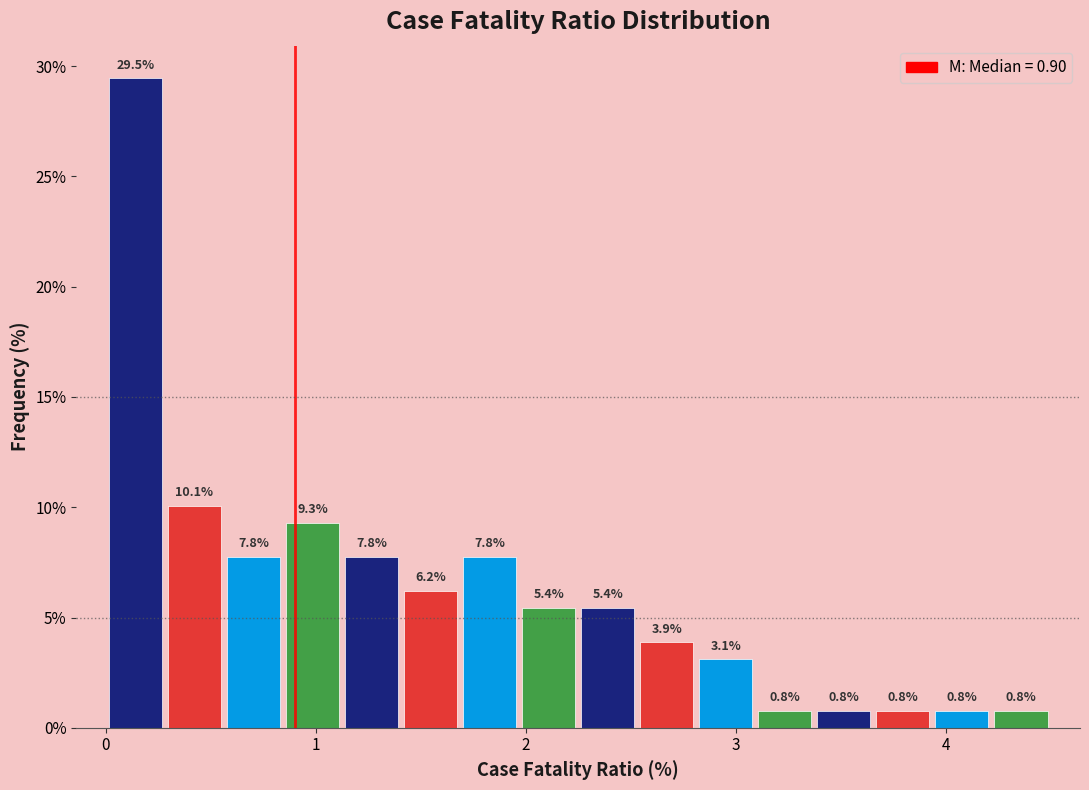

Read against the x-axis, roughly where is the centre of the tallest bar?

0.1